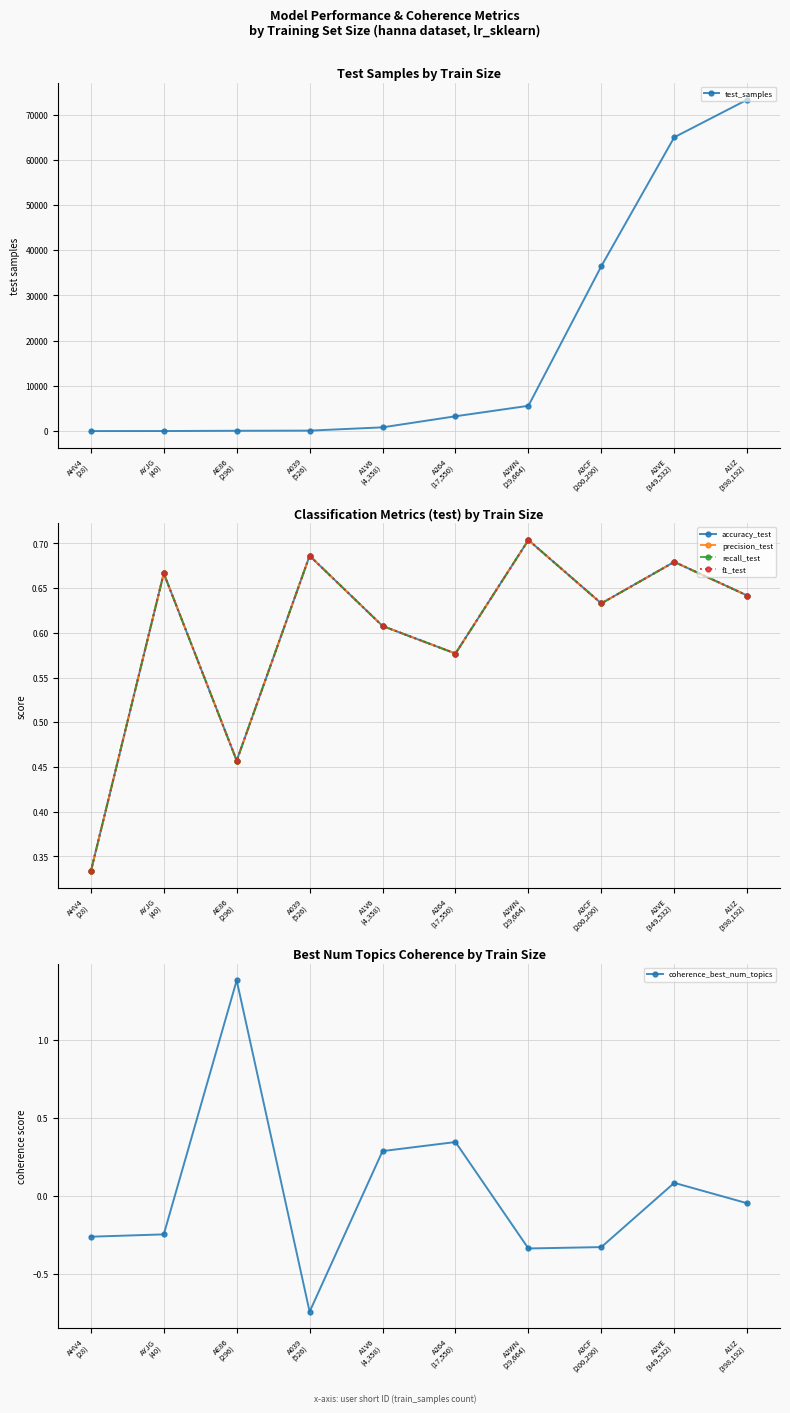

At A3CF
(200,290), list the series in order from smallest to largest.

coherence_best_num_topics, accuracy_test, precision_test, recall_test, f1_test, test_samples